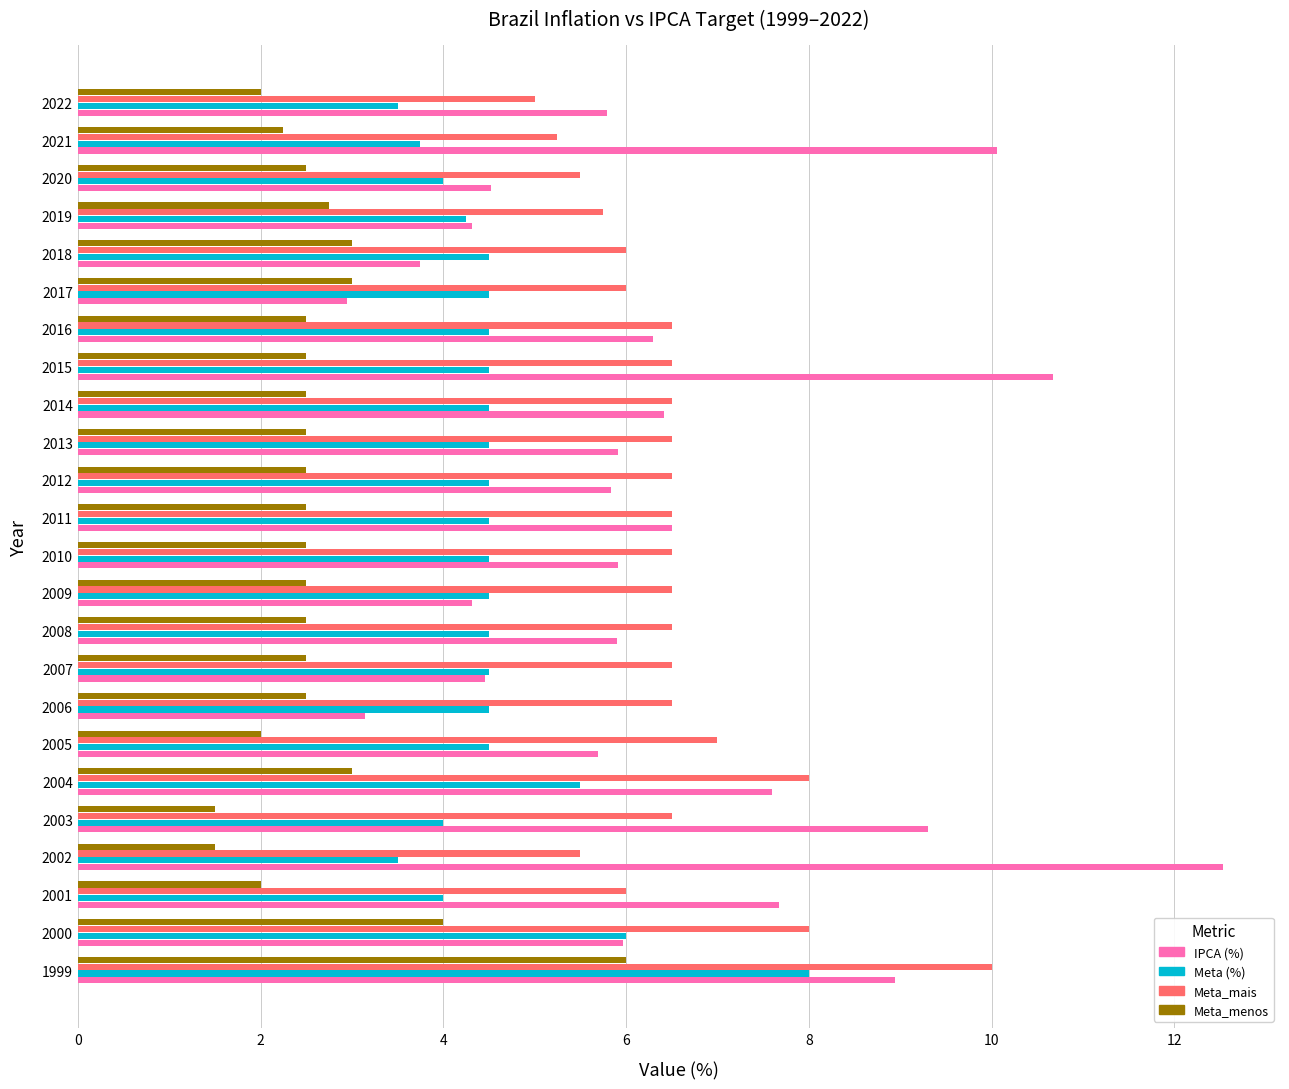

Is it true that IPCA (%) equals 6.2 at 2018?

False